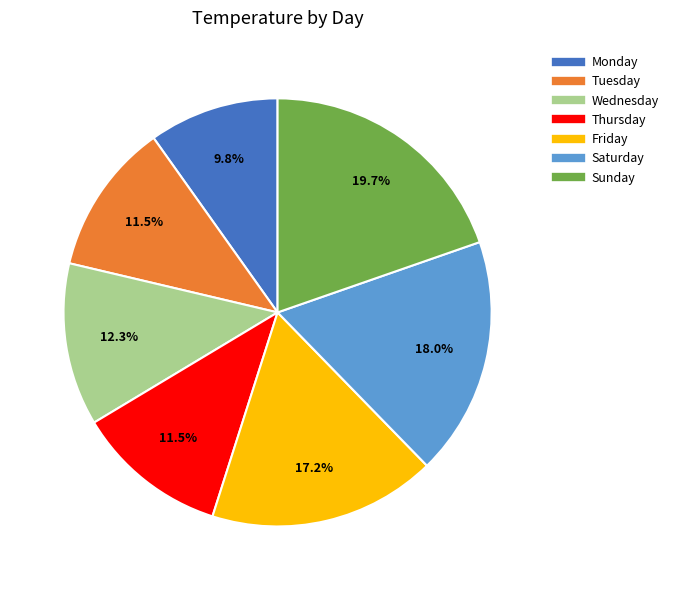

What is the largest slice in the pie chart?

Sunday